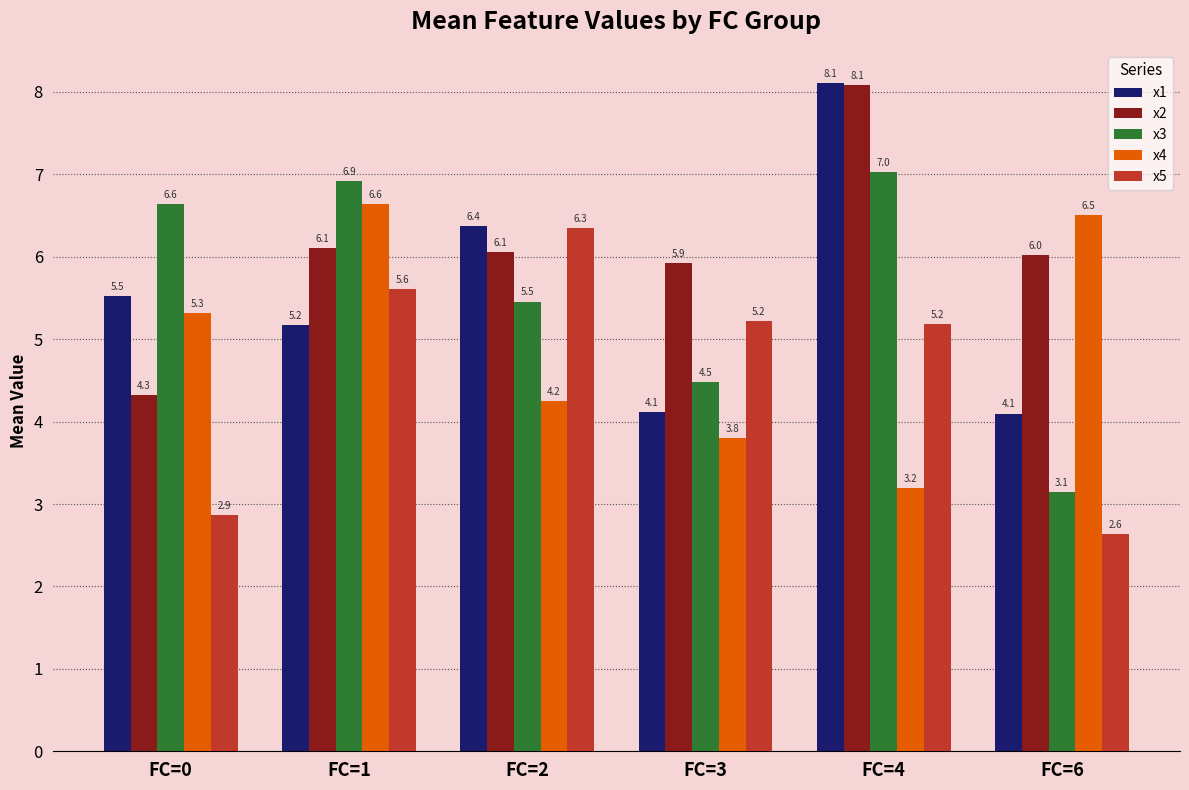

How many bars are there in each group?

5